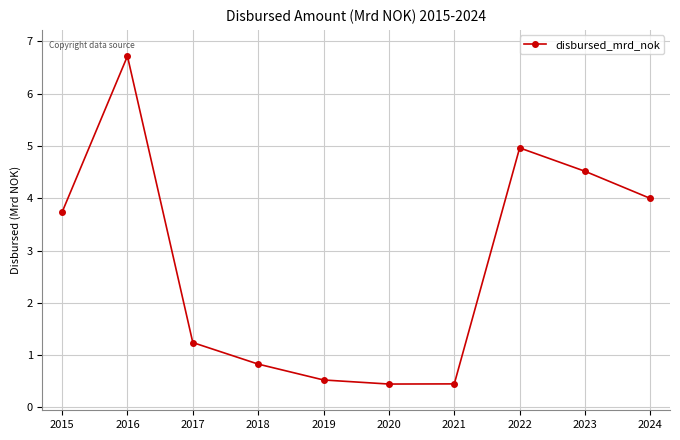

The value at 2021 is 0.4. True or false?

True